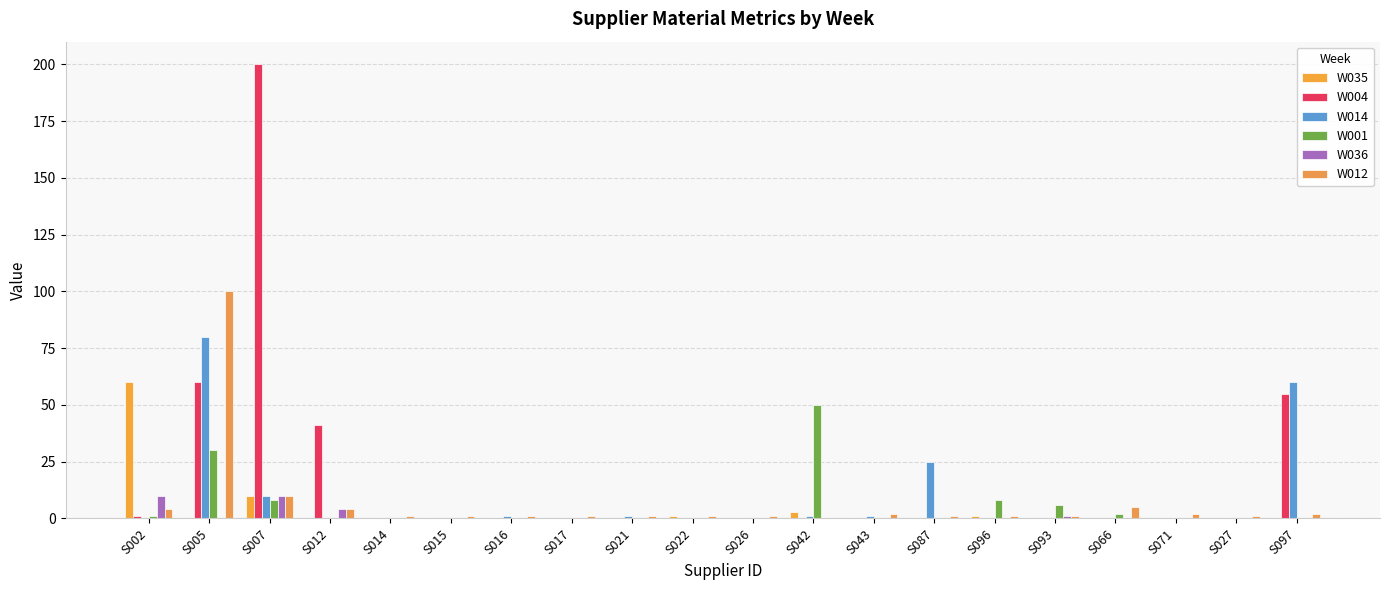

The value of W001 at S027 is 0. True or false?

True